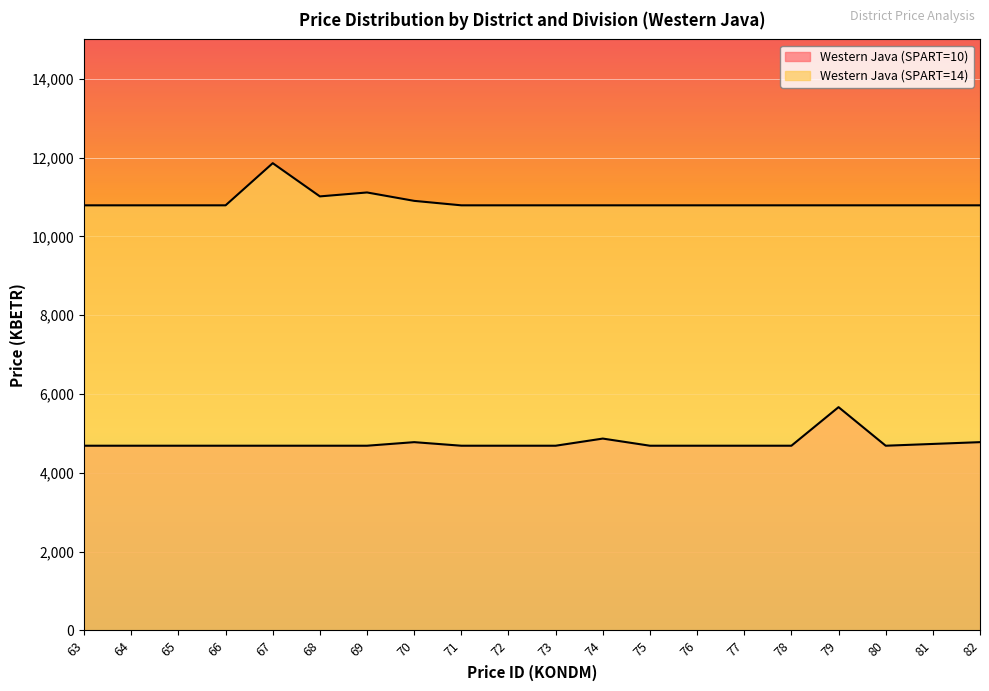

In Western Java (SPART=14), how many points are lower than both neighbors (excluding endpoints)?

1